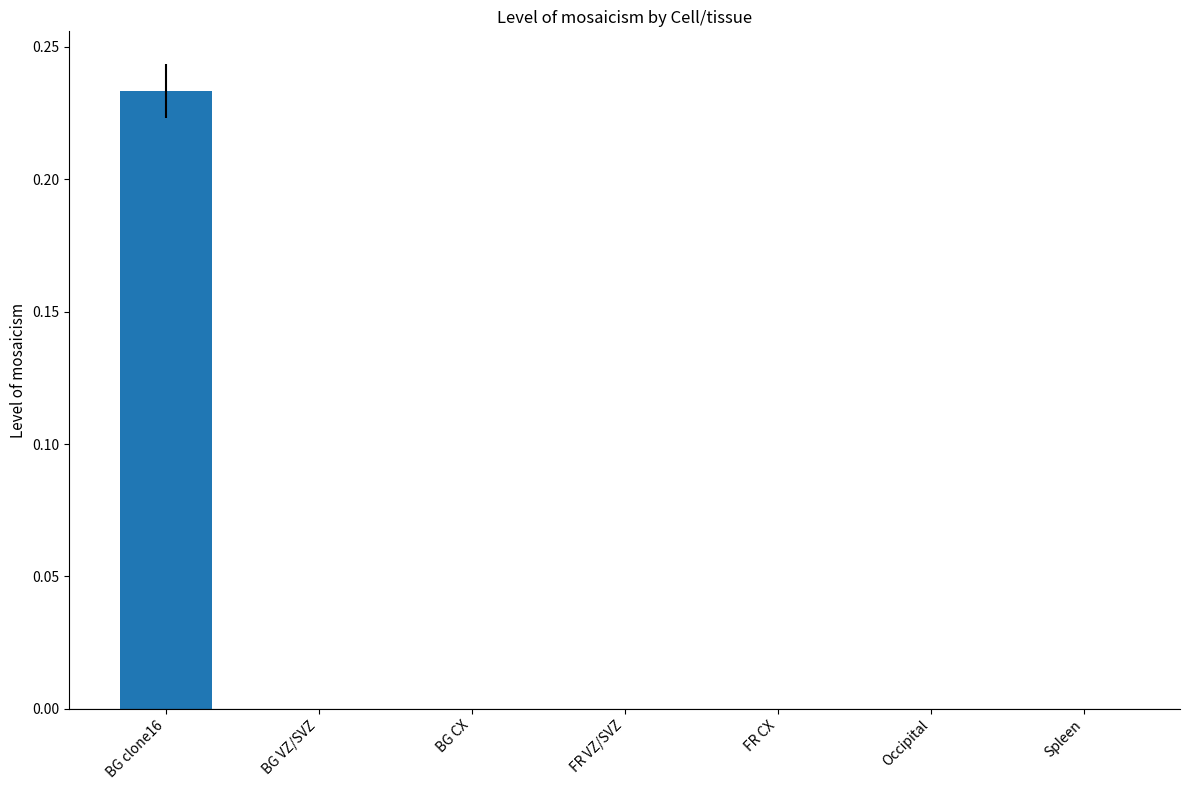

Is it true that the value at FR CX is -0.1?

False